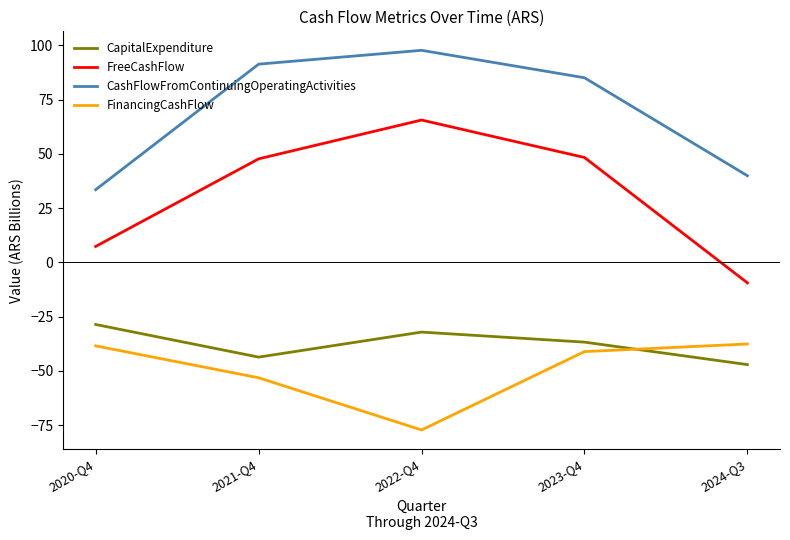

What position from the right is 2024-Q3?

1